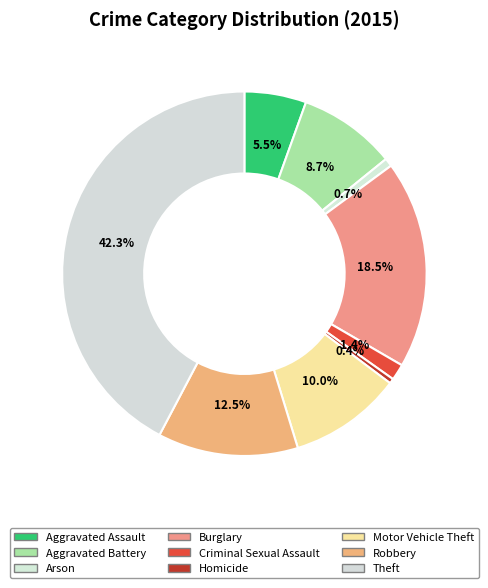

What percentage is NOT represented by Arson?

99.3%